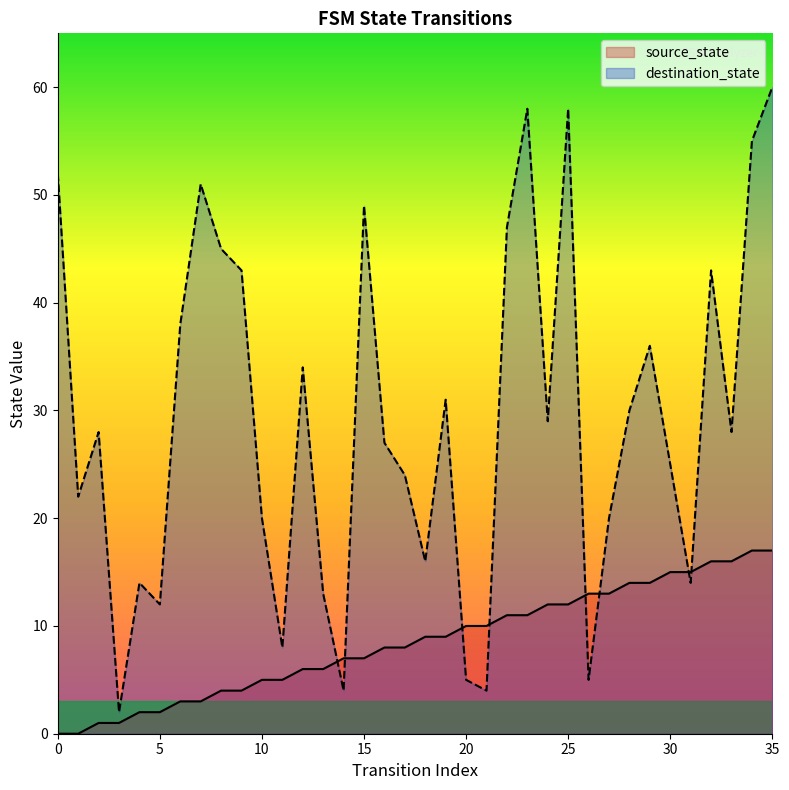

Reading left to right, list all the values displayed in this chart.

source_state: 0=0	1=0	2=1	3=1	4=2	5=2	6=3	7=3	8=4	9=4	10=5	11=5	12=6	13=6	14=7	15=7	16=8	17=8	18=9	19=9	20=10	21=10	22=11	23=11	24=12	25=12	26=13	27=13	28=14	29=14	30=15	31=15	32=16	33=16	34=17	35=17
destination_state: 0=52	1=22	2=28	3=2	4=14	5=12	6=38	7=51	8=45	9=43	10=20	11=8	12=34	13=13	14=4	15=49	16=27	17=24	18=16	19=31	20=5	21=4	22=47	23=58	24=29	25=58	26=5	27=20	28=30	29=36	30=25	31=14	32=43	33=28	34=55	35=60